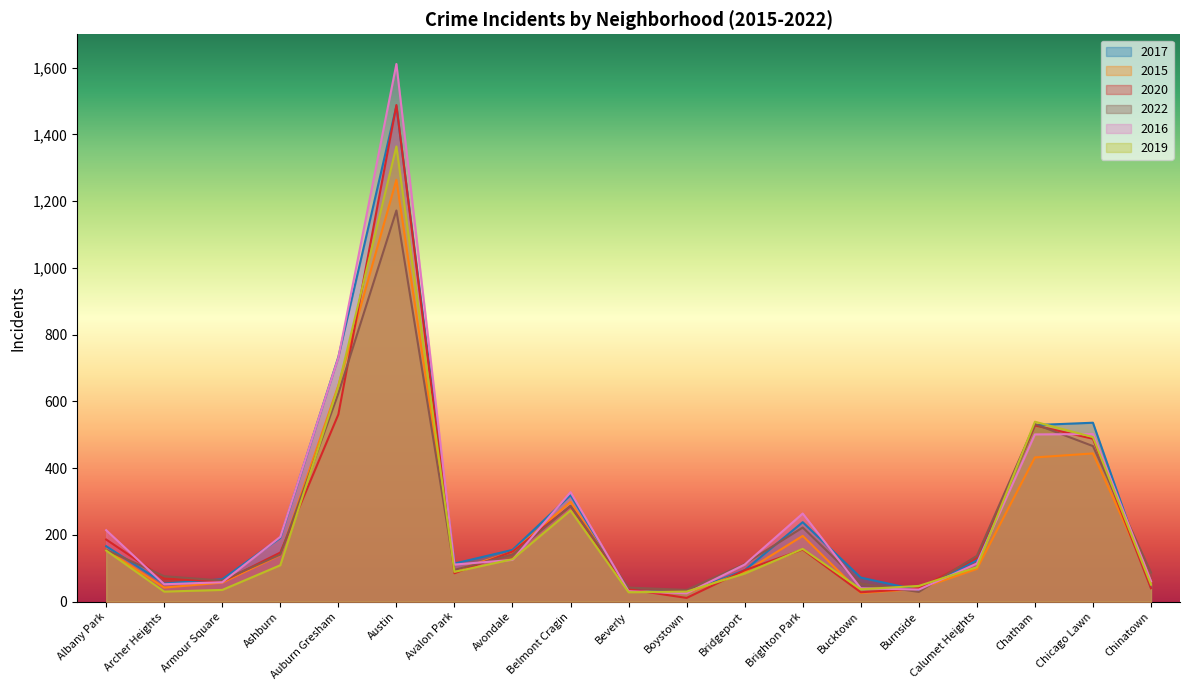

How many interior local peaks does the 2015 series have?

4